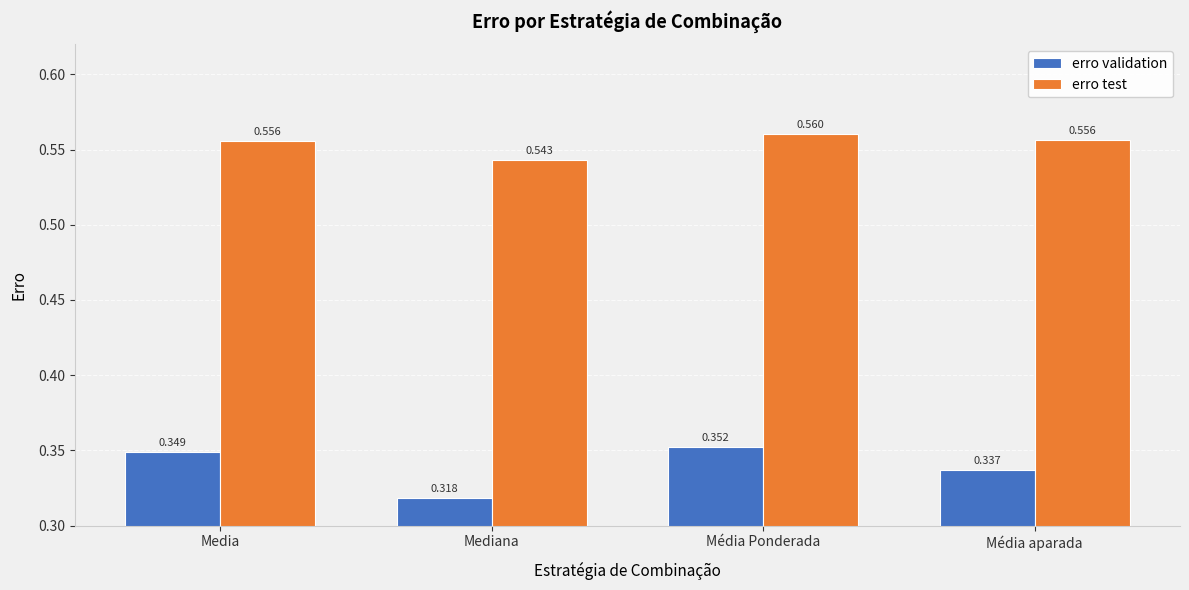

How many distinct data groups are displayed?

2